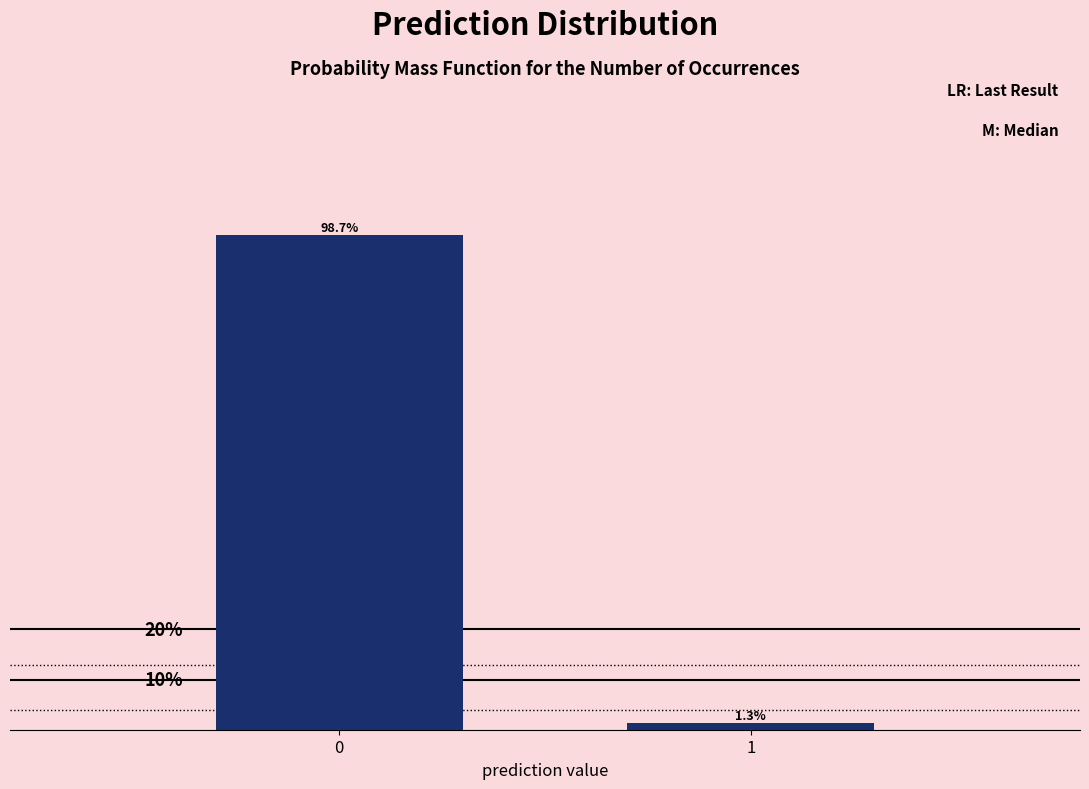

Are the bars horizontal?

No